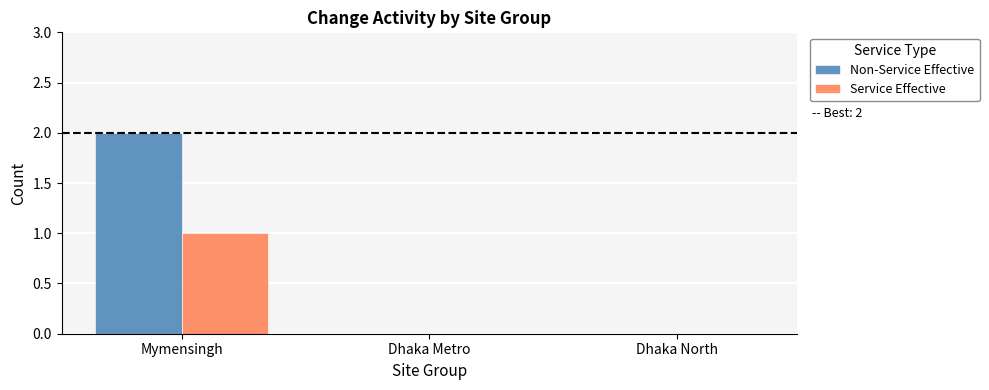

Which series has the largest total across all categories?

Non-Service Effective